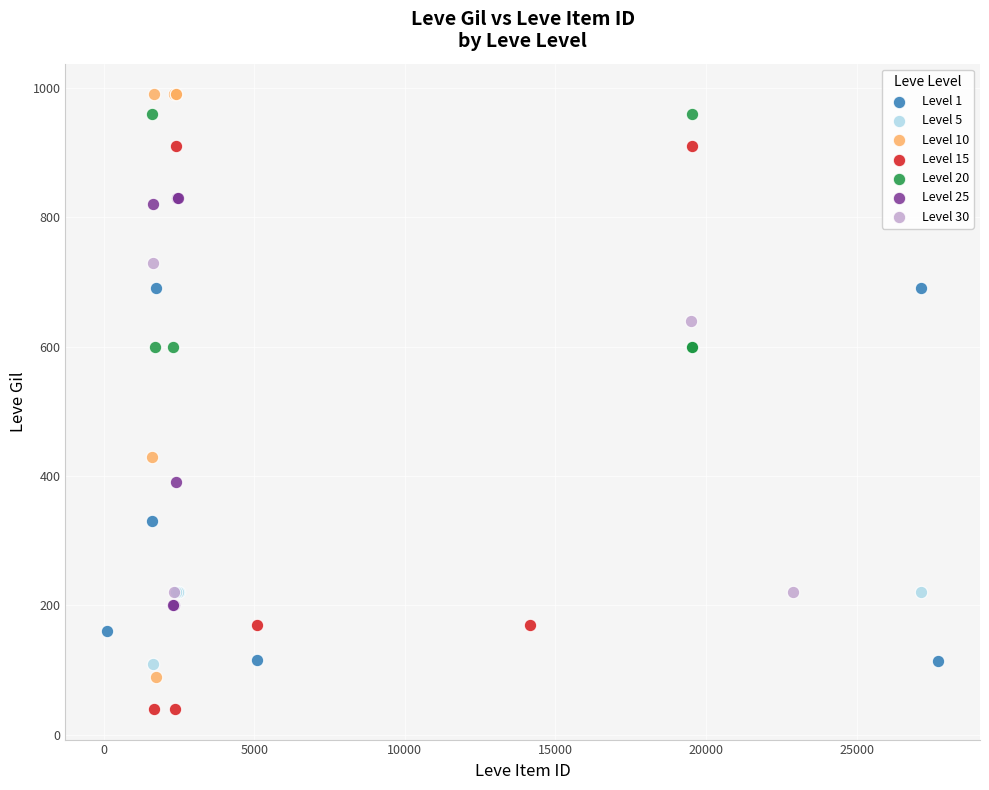

Which series reaches the maximum Y coordinate?

Level 10